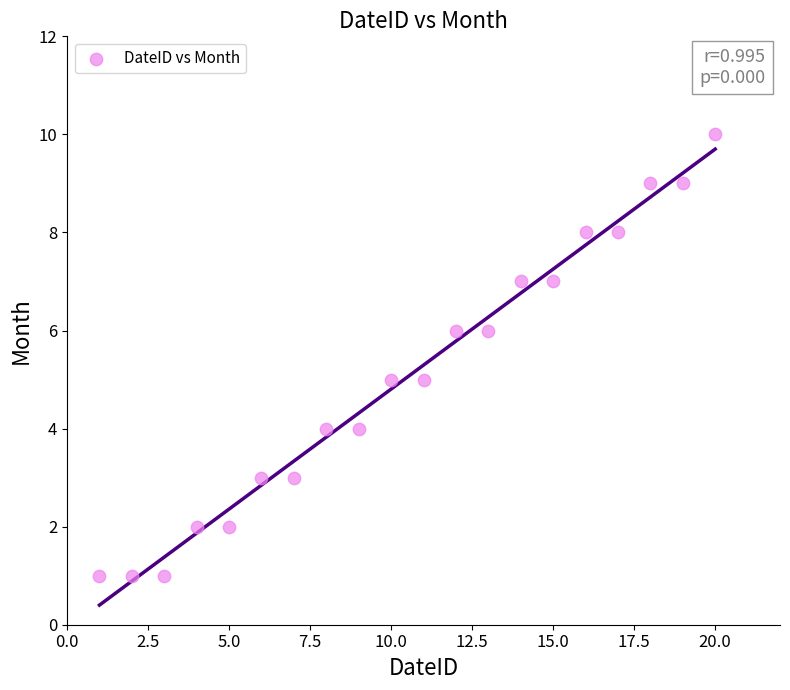

What is the range of Y values (max minus min)?

9